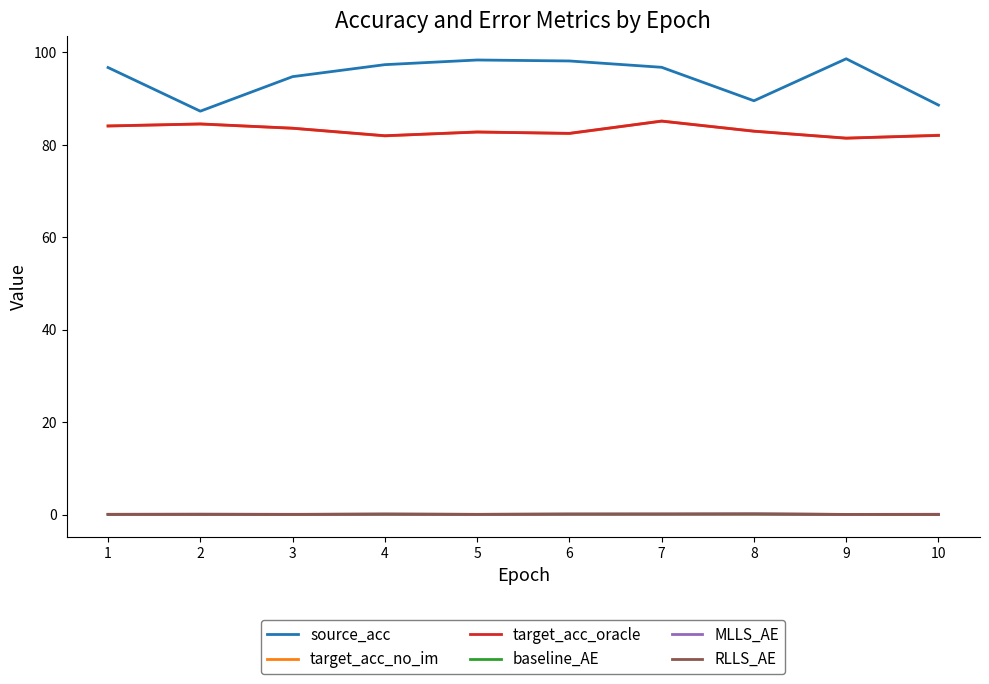

True or false: RLLS_AE and MLLS_AE cross at least once.

False